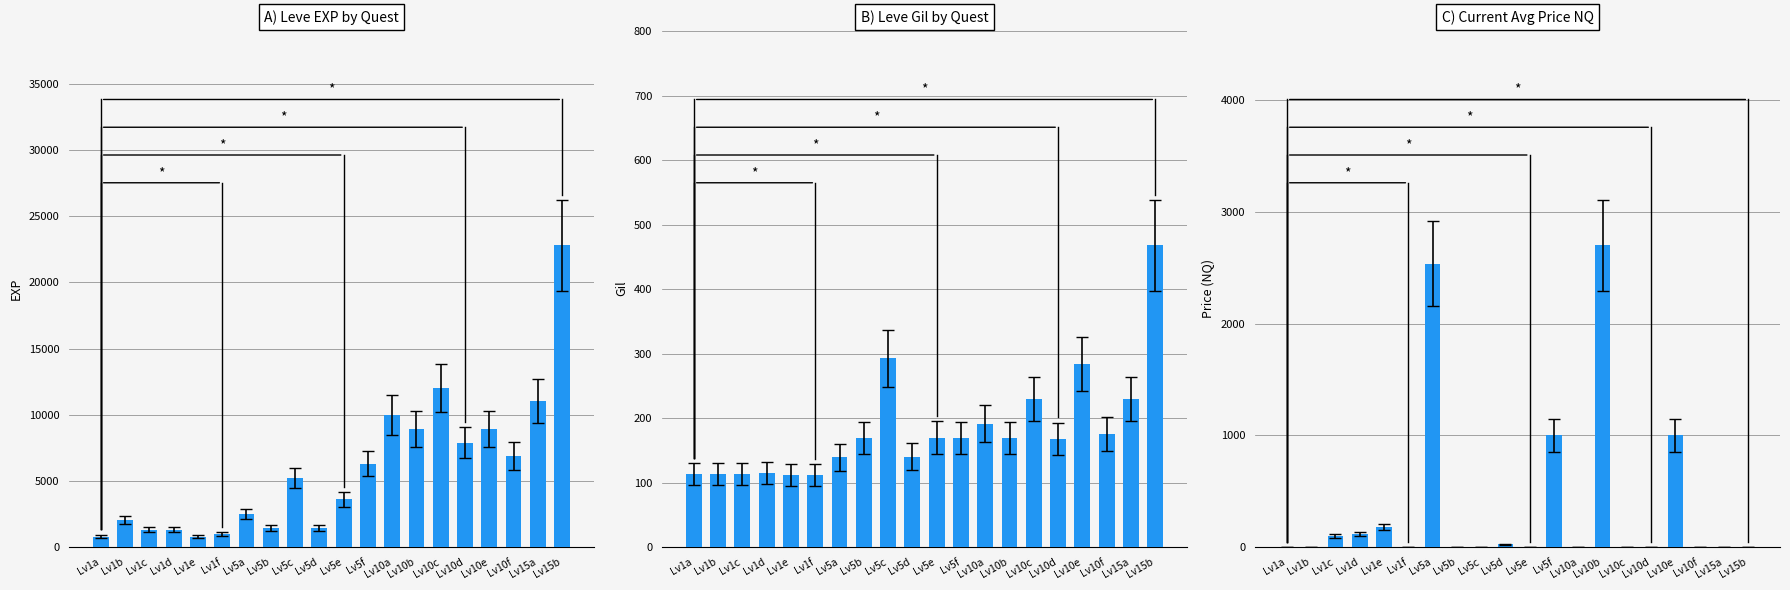

What is the maximum value for B) Leve Gil by Quest?

468.0